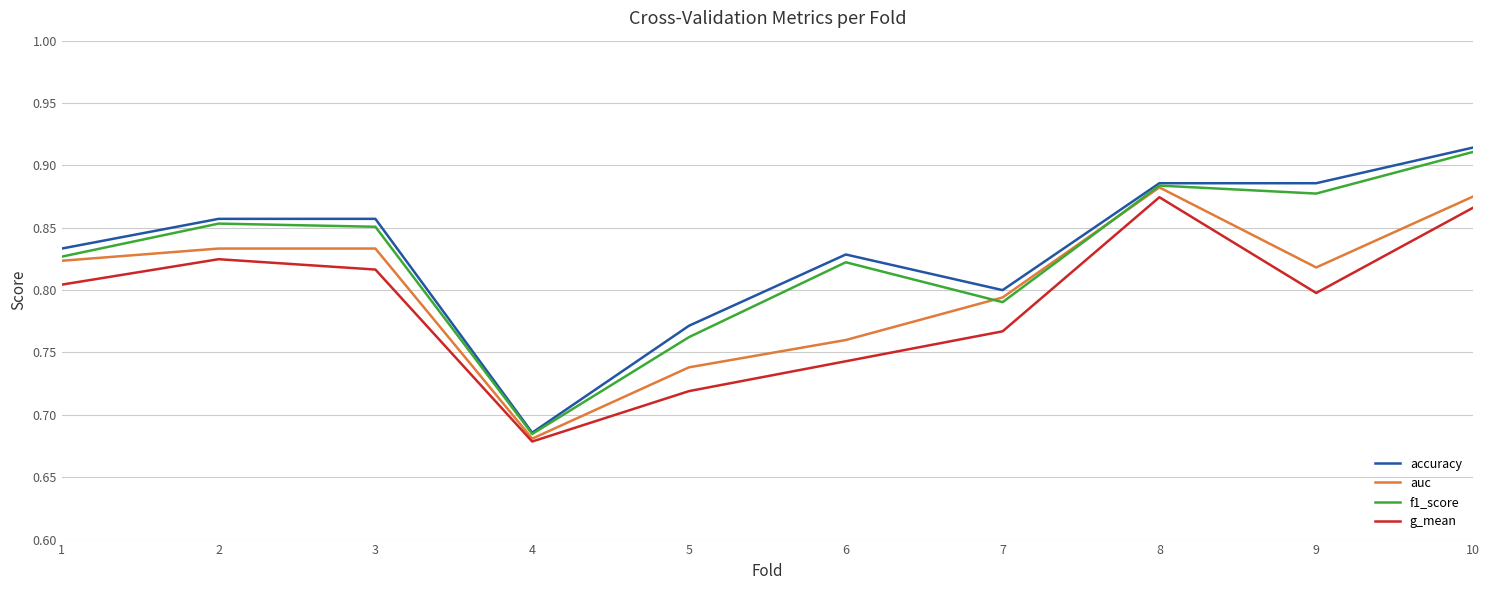

Is the value of accuracy at 10 greater than the value of auc at 7?

Yes